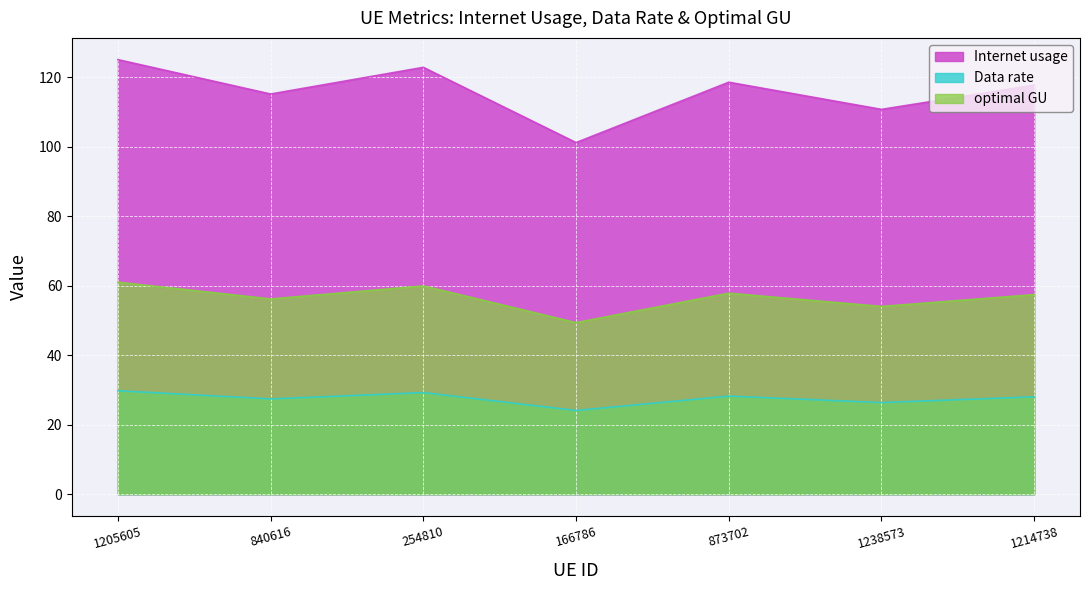

List the series in order of their peak value, highest first.

Internet usage, optimal GU, Data rate